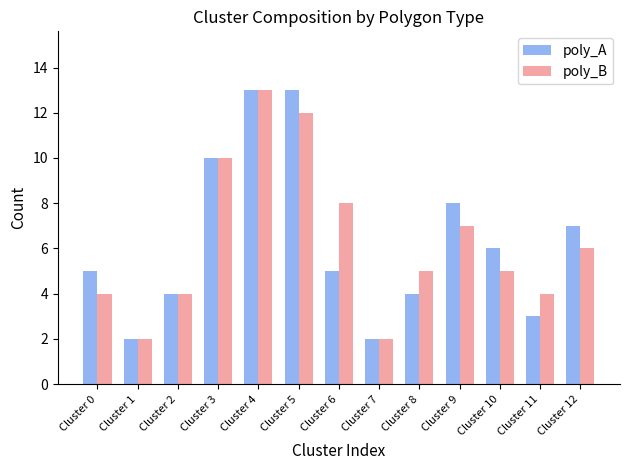

How many categories are shown in the chart?

13